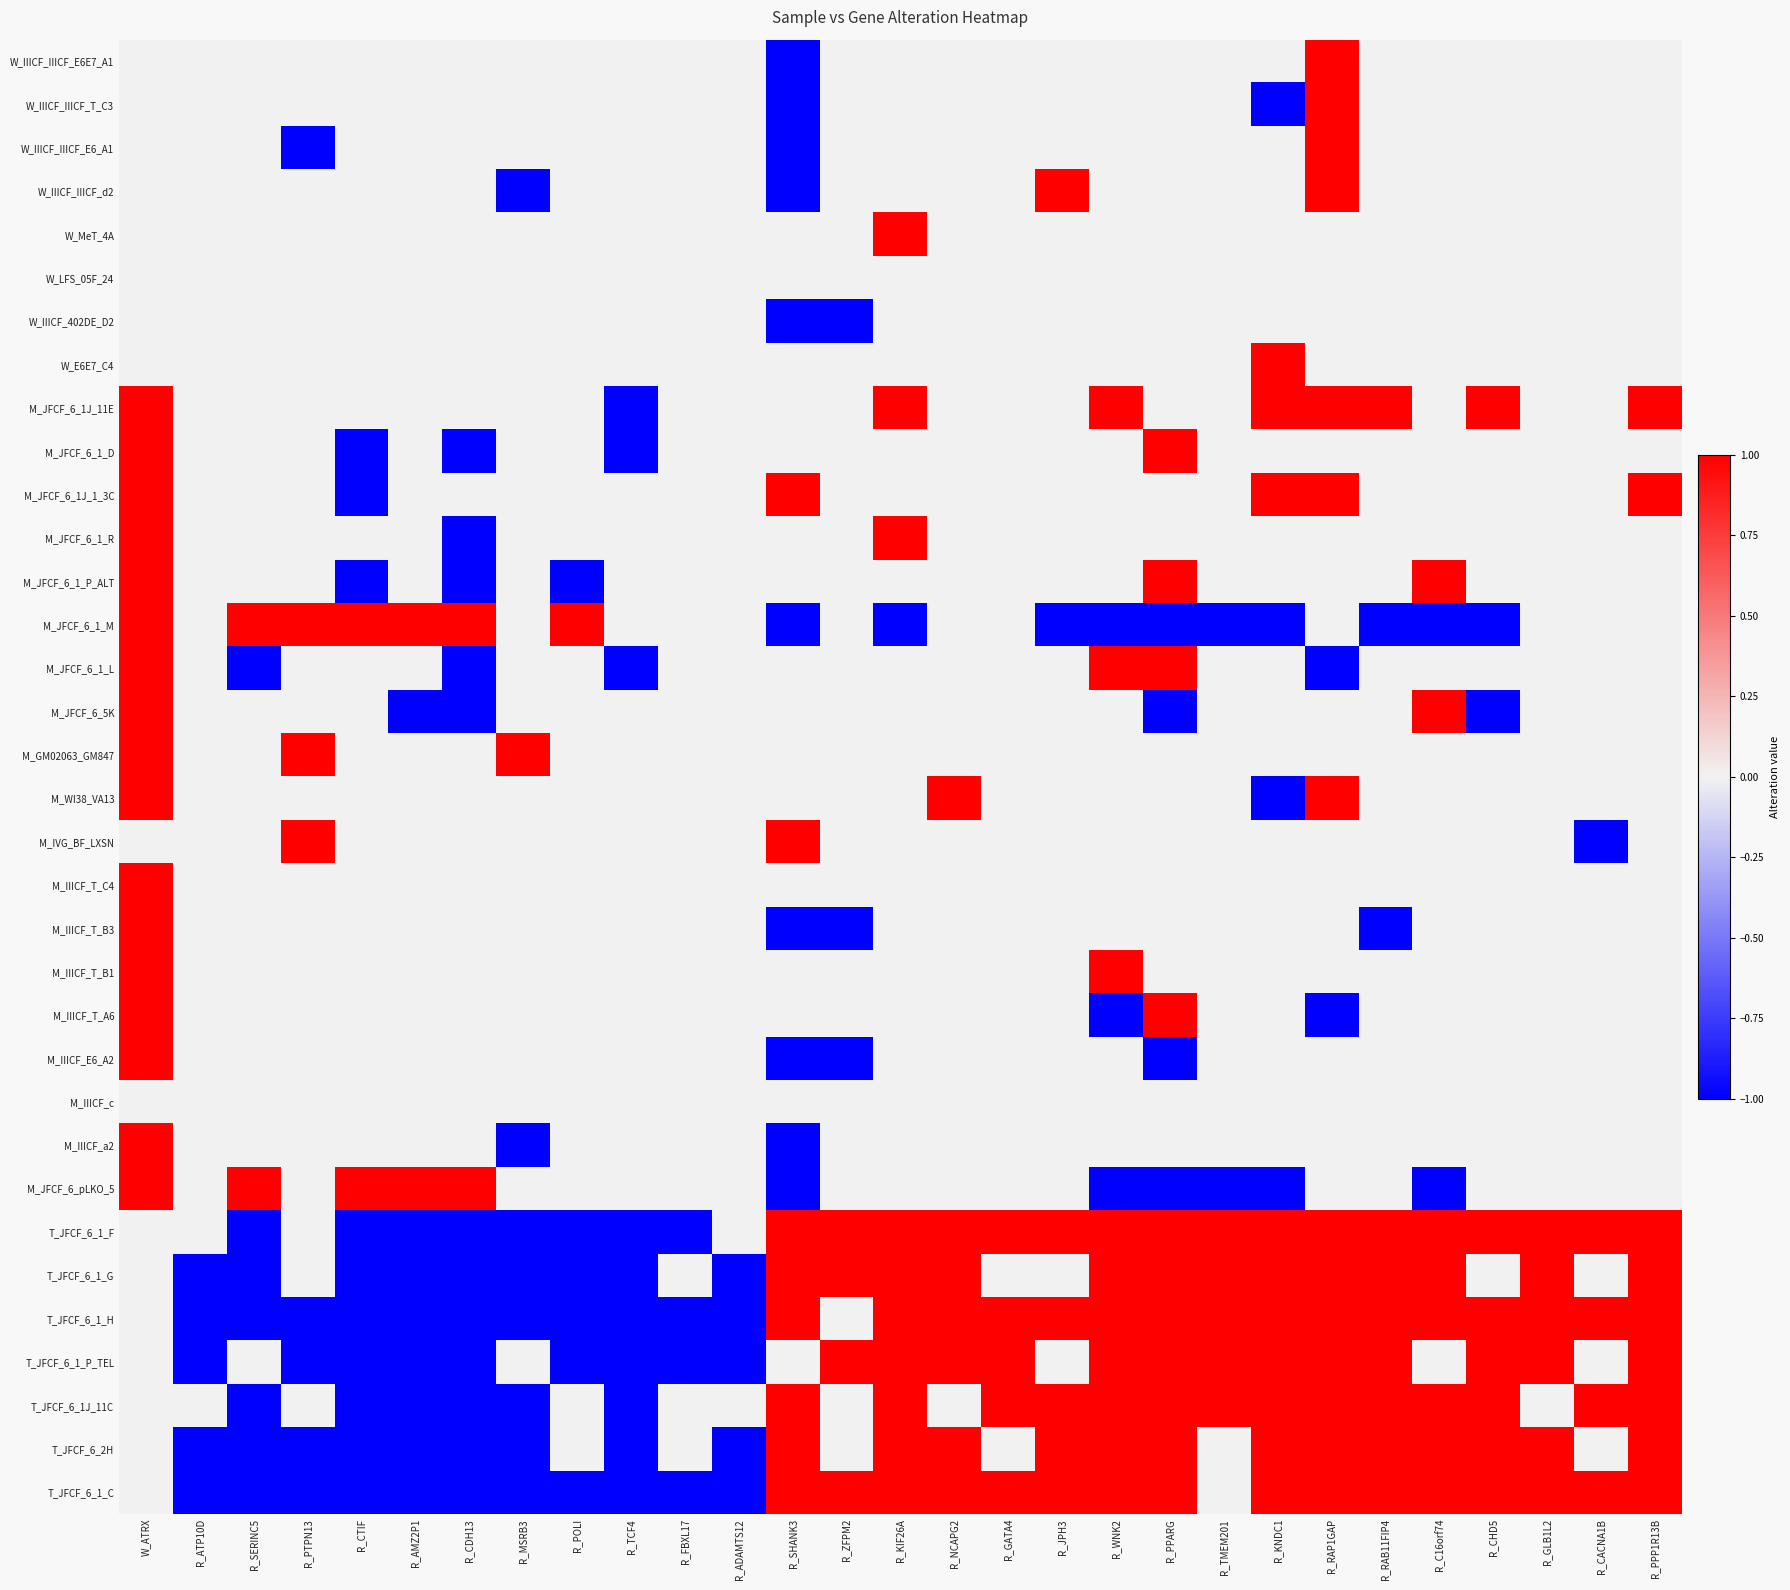

Reading right to left, what are all the values shown in this chart?

W_IIICF_IIICF_E6E7_A1: R_PPP1R13B=0	R_CACNA1B=0	R_GLB1L2=0	R_CHD5=0	R_C16orf74=0	R_RAB11FIP4=0	R_RAP1GAP=1	R_KNDC1=0	R_TMEM201=0	R_PPARG=0	R_WNK2=0	R_JPH3=0	R_GATA4=0	R_NCAPG2=0	R_KIF26A=0	R_ZFPM2=0	R_SHANK3=-1	R_ADAMTS12=0	R_FBXL17=0	R_TCF4=0	R_POLI=0	R_MSRB3=0	R_CDH13=0	R_AMZ2P1=0	R_CTIF=0	R_PTPN13=0	R_SERINC5=0	R_ATP10D=0	W_ATRX=0
W_IIICF_IIICF_T_C3: R_PPP1R13B=0	R_CACNA1B=0	R_GLB1L2=0	R_CHD5=0	R_C16orf74=0	R_RAB11FIP4=0	R_RAP1GAP=1	R_KNDC1=-1	R_TMEM201=0	R_PPARG=0	R_WNK2=0	R_JPH3=0	R_GATA4=0	R_NCAPG2=0	R_KIF26A=0	R_ZFPM2=0	R_SHANK3=-1	R_ADAMTS12=0	R_FBXL17=0	R_TCF4=0	R_POLI=0	R_MSRB3=0	R_CDH13=0	R_AMZ2P1=0	R_CTIF=0	R_PTPN13=0	R_SERINC5=0	R_ATP10D=0	W_ATRX=0
W_IIICF_IIICF_E6_A1: R_PPP1R13B=0	R_CACNA1B=0	R_GLB1L2=0	R_CHD5=0	R_C16orf74=0	R_RAB11FIP4=0	R_RAP1GAP=1	R_KNDC1=0	R_TMEM201=0	R_PPARG=0	R_WNK2=0	R_JPH3=0	R_GATA4=0	R_NCAPG2=0	R_KIF26A=0	R_ZFPM2=0	R_SHANK3=-1	R_ADAMTS12=0	R_FBXL17=0	R_TCF4=0	R_POLI=0	R_MSRB3=0	R_CDH13=0	R_AMZ2P1=0	R_CTIF=0	R_PTPN13=-1	R_SERINC5=0	R_ATP10D=0	W_ATRX=0
W_IIICF_IIICF_d2: R_PPP1R13B=0	R_CACNA1B=0	R_GLB1L2=0	R_CHD5=0	R_C16orf74=0	R_RAB11FIP4=0	R_RAP1GAP=1	R_KNDC1=0	R_TMEM201=0	R_PPARG=0	R_WNK2=0	R_JPH3=1	R_GATA4=0	R_NCAPG2=0	R_KIF26A=0	R_ZFPM2=0	R_SHANK3=-1	R_ADAMTS12=0	R_FBXL17=0	R_TCF4=0	R_POLI=0	R_MSRB3=-1	R_CDH13=0	R_AMZ2P1=0	R_CTIF=0	R_PTPN13=0	R_SERINC5=0	R_ATP10D=0	W_ATRX=0
W_MeT_4A: R_PPP1R13B=0	R_CACNA1B=0	R_GLB1L2=0	R_CHD5=0	R_C16orf74=0	R_RAB11FIP4=0	R_RAP1GAP=0	R_KNDC1=0	R_TMEM201=0	R_PPARG=0	R_WNK2=0	R_JPH3=0	R_GATA4=0	R_NCAPG2=0	R_KIF26A=1	R_ZFPM2=0	R_SHANK3=0	R_ADAMTS12=0	R_FBXL17=0	R_TCF4=0	R_POLI=0	R_MSRB3=0	R_CDH13=0	R_AMZ2P1=0	R_CTIF=0	R_PTPN13=0	R_SERINC5=0	R_ATP10D=0	W_ATRX=0
W_LFS_05F_24: R_PPP1R13B=0	R_CACNA1B=0	R_GLB1L2=0	R_CHD5=0	R_C16orf74=0	R_RAB11FIP4=0	R_RAP1GAP=0	R_KNDC1=0	R_TMEM201=0	R_PPARG=0	R_WNK2=0	R_JPH3=0	R_GATA4=0	R_NCAPG2=0	R_KIF26A=0	R_ZFPM2=0	R_SHANK3=0	R_ADAMTS12=0	R_FBXL17=0	R_TCF4=0	R_POLI=0	R_MSRB3=0	R_CDH13=0	R_AMZ2P1=0	R_CTIF=0	R_PTPN13=0	R_SERINC5=0	R_ATP10D=0	W_ATRX=0
W_IIICF_402DE_D2: R_PPP1R13B=0	R_CACNA1B=0	R_GLB1L2=0	R_CHD5=0	R_C16orf74=0	R_RAB11FIP4=0	R_RAP1GAP=0	R_KNDC1=0	R_TMEM201=0	R_PPARG=0	R_WNK2=0	R_JPH3=0	R_GATA4=0	R_NCAPG2=0	R_KIF26A=0	R_ZFPM2=-1	R_SHANK3=-1	R_ADAMTS12=0	R_FBXL17=0	R_TCF4=0	R_POLI=0	R_MSRB3=0	R_CDH13=0	R_AMZ2P1=0	R_CTIF=0	R_PTPN13=0	R_SERINC5=0	R_ATP10D=0	W_ATRX=0
W_E6E7_C4: R_PPP1R13B=0	R_CACNA1B=0	R_GLB1L2=0	R_CHD5=0	R_C16orf74=0	R_RAB11FIP4=0	R_RAP1GAP=0	R_KNDC1=1	R_TMEM201=0	R_PPARG=0	R_WNK2=0	R_JPH3=0	R_GATA4=0	R_NCAPG2=0	R_KIF26A=0	R_ZFPM2=0	R_SHANK3=0	R_ADAMTS12=0	R_FBXL17=0	R_TCF4=0	R_POLI=0	R_MSRB3=0	R_CDH13=0	R_AMZ2P1=0	R_CTIF=0	R_PTPN13=0	R_SERINC5=0	R_ATP10D=0	W_ATRX=0
M_JFCF_6_1J_11E: R_PPP1R13B=1	R_CACNA1B=0	R_GLB1L2=0	R_CHD5=1	R_C16orf74=0	R_RAB11FIP4=1	R_RAP1GAP=1	R_KNDC1=1	R_TMEM201=0	R_PPARG=0	R_WNK2=1	R_JPH3=0	R_GATA4=0	R_NCAPG2=0	R_KIF26A=1	R_ZFPM2=0	R_SHANK3=0	R_ADAMTS12=0	R_FBXL17=0	R_TCF4=-1	R_POLI=0	R_MSRB3=0	R_CDH13=0	R_AMZ2P1=0	R_CTIF=0	R_PTPN13=0	R_SERINC5=0	R_ATP10D=0	W_ATRX=1
M_JFCF_6_1_D: R_PPP1R13B=0	R_CACNA1B=0	R_GLB1L2=0	R_CHD5=0	R_C16orf74=0	R_RAB11FIP4=0	R_RAP1GAP=0	R_KNDC1=0	R_TMEM201=0	R_PPARG=1	R_WNK2=0	R_JPH3=0	R_GATA4=0	R_NCAPG2=0	R_KIF26A=0	R_ZFPM2=0	R_SHANK3=0	R_ADAMTS12=0	R_FBXL17=0	R_TCF4=-1	R_POLI=0	R_MSRB3=0	R_CDH13=-1	R_AMZ2P1=0	R_CTIF=-1	R_PTPN13=0	R_SERINC5=0	R_ATP10D=0	W_ATRX=1
M_JFCF_6_1J_1_3C: R_PPP1R13B=1	R_CACNA1B=0	R_GLB1L2=0	R_CHD5=0	R_C16orf74=0	R_RAB11FIP4=0	R_RAP1GAP=1	R_KNDC1=1	R_TMEM201=0	R_PPARG=0	R_WNK2=0	R_JPH3=0	R_GATA4=0	R_NCAPG2=0	R_KIF26A=0	R_ZFPM2=0	R_SHANK3=1	R_ADAMTS12=0	R_FBXL17=0	R_TCF4=0	R_POLI=0	R_MSRB3=0	R_CDH13=0	R_AMZ2P1=0	R_CTIF=-1	R_PTPN13=0	R_SERINC5=0	R_ATP10D=0	W_ATRX=1
M_JFCF_6_1_R: R_PPP1R13B=0	R_CACNA1B=0	R_GLB1L2=0	R_CHD5=0	R_C16orf74=0	R_RAB11FIP4=0	R_RAP1GAP=0	R_KNDC1=0	R_TMEM201=0	R_PPARG=0	R_WNK2=0	R_JPH3=0	R_GATA4=0	R_NCAPG2=0	R_KIF26A=1	R_ZFPM2=0	R_SHANK3=0	R_ADAMTS12=0	R_FBXL17=0	R_TCF4=0	R_POLI=0	R_MSRB3=0	R_CDH13=-1	R_AMZ2P1=0	R_CTIF=0	R_PTPN13=0	R_SERINC5=0	R_ATP10D=0	W_ATRX=1
M_JFCF_6_1_P_ALT: R_PPP1R13B=0	R_CACNA1B=0	R_GLB1L2=0	R_CHD5=0	R_C16orf74=1	R_RAB11FIP4=0	R_RAP1GAP=0	R_KNDC1=0	R_TMEM201=0	R_PPARG=1	R_WNK2=0	R_JPH3=0	R_GATA4=0	R_NCAPG2=0	R_KIF26A=0	R_ZFPM2=0	R_SHANK3=0	R_ADAMTS12=0	R_FBXL17=0	R_TCF4=0	R_POLI=-1	R_MSRB3=0	R_CDH13=-1	R_AMZ2P1=0	R_CTIF=-1	R_PTPN13=0	R_SERINC5=0	R_ATP10D=0	W_ATRX=1
M_JFCF_6_1_M: R_PPP1R13B=0	R_CACNA1B=0	R_GLB1L2=0	R_CHD5=-1	R_C16orf74=-1	R_RAB11FIP4=-1	R_RAP1GAP=0	R_KNDC1=-1	R_TMEM201=-1	R_PPARG=-1	R_WNK2=-1	R_JPH3=-1	R_GATA4=0	R_NCAPG2=0	R_KIF26A=-1	R_ZFPM2=0	R_SHANK3=-1	R_ADAMTS12=0	R_FBXL17=0	R_TCF4=0	R_POLI=1	R_MSRB3=0	R_CDH13=1	R_AMZ2P1=1	R_CTIF=1	R_PTPN13=1	R_SERINC5=1	R_ATP10D=0	W_ATRX=1
M_JFCF_6_1_L: R_PPP1R13B=0	R_CACNA1B=0	R_GLB1L2=0	R_CHD5=0	R_C16orf74=0	R_RAB11FIP4=0	R_RAP1GAP=-1	R_KNDC1=0	R_TMEM201=0	R_PPARG=1	R_WNK2=1	R_JPH3=0	R_GATA4=0	R_NCAPG2=0	R_KIF26A=0	R_ZFPM2=0	R_SHANK3=0	R_ADAMTS12=0	R_FBXL17=0	R_TCF4=-1	R_POLI=0	R_MSRB3=0	R_CDH13=-1	R_AMZ2P1=0	R_CTIF=0	R_PTPN13=0	R_SERINC5=-1	R_ATP10D=0	W_ATRX=1
M_JFCF_6_5K: R_PPP1R13B=0	R_CACNA1B=0	R_GLB1L2=0	R_CHD5=-1	R_C16orf74=1	R_RAB11FIP4=0	R_RAP1GAP=0	R_KNDC1=0	R_TMEM201=0	R_PPARG=-1	R_WNK2=0	R_JPH3=0	R_GATA4=0	R_NCAPG2=0	R_KIF26A=0	R_ZFPM2=0	R_SHANK3=0	R_ADAMTS12=0	R_FBXL17=0	R_TCF4=0	R_POLI=0	R_MSRB3=0	R_CDH13=-1	R_AMZ2P1=-1	R_CTIF=0	R_PTPN13=0	R_SERINC5=0	R_ATP10D=0	W_ATRX=1
M_GM02063_GM847: R_PPP1R13B=0	R_CACNA1B=0	R_GLB1L2=0	R_CHD5=0	R_C16orf74=0	R_RAB11FIP4=0	R_RAP1GAP=0	R_KNDC1=0	R_TMEM201=0	R_PPARG=0	R_WNK2=0	R_JPH3=0	R_GATA4=0	R_NCAPG2=0	R_KIF26A=0	R_ZFPM2=0	R_SHANK3=0	R_ADAMTS12=0	R_FBXL17=0	R_TCF4=0	R_POLI=0	R_MSRB3=1	R_CDH13=0	R_AMZ2P1=0	R_CTIF=0	R_PTPN13=1	R_SERINC5=0	R_ATP10D=0	W_ATRX=1
M_WI38_VA13: R_PPP1R13B=0	R_CACNA1B=0	R_GLB1L2=0	R_CHD5=0	R_C16orf74=0	R_RAB11FIP4=0	R_RAP1GAP=1	R_KNDC1=-1	R_TMEM201=0	R_PPARG=0	R_WNK2=0	R_JPH3=0	R_GATA4=0	R_NCAPG2=1	R_KIF26A=0	R_ZFPM2=0	R_SHANK3=0	R_ADAMTS12=0	R_FBXL17=0	R_TCF4=0	R_POLI=0	R_MSRB3=0	R_CDH13=0	R_AMZ2P1=0	R_CTIF=0	R_PTPN13=0	R_SERINC5=0	R_ATP10D=0	W_ATRX=1
M_IVG_BF_LXSN: R_PPP1R13B=0	R_CACNA1B=-1	R_GLB1L2=0	R_CHD5=0	R_C16orf74=0	R_RAB11FIP4=0	R_RAP1GAP=0	R_KNDC1=0	R_TMEM201=0	R_PPARG=0	R_WNK2=0	R_JPH3=0	R_GATA4=0	R_NCAPG2=0	R_KIF26A=0	R_ZFPM2=0	R_SHANK3=1	R_ADAMTS12=0	R_FBXL17=0	R_TCF4=0	R_POLI=0	R_MSRB3=0	R_CDH13=0	R_AMZ2P1=0	R_CTIF=0	R_PTPN13=1	R_SERINC5=0	R_ATP10D=0	W_ATRX=0
M_IIICF_T_C4: R_PPP1R13B=0	R_CACNA1B=0	R_GLB1L2=0	R_CHD5=0	R_C16orf74=0	R_RAB11FIP4=0	R_RAP1GAP=0	R_KNDC1=0	R_TMEM201=0	R_PPARG=0	R_WNK2=0	R_JPH3=0	R_GATA4=0	R_NCAPG2=0	R_KIF26A=0	R_ZFPM2=0	R_SHANK3=0	R_ADAMTS12=0	R_FBXL17=0	R_TCF4=0	R_POLI=0	R_MSRB3=0	R_CDH13=0	R_AMZ2P1=0	R_CTIF=0	R_PTPN13=0	R_SERINC5=0	R_ATP10D=0	W_ATRX=1
M_IIICF_T_B3: R_PPP1R13B=0	R_CACNA1B=0	R_GLB1L2=0	R_CHD5=0	R_C16orf74=0	R_RAB11FIP4=-1	R_RAP1GAP=0	R_KNDC1=0	R_TMEM201=0	R_PPARG=0	R_WNK2=0	R_JPH3=0	R_GATA4=0	R_NCAPG2=0	R_KIF26A=0	R_ZFPM2=-1	R_SHANK3=-1	R_ADAMTS12=0	R_FBXL17=0	R_TCF4=0	R_POLI=0	R_MSRB3=0	R_CDH13=0	R_AMZ2P1=0	R_CTIF=0	R_PTPN13=0	R_SERINC5=0	R_ATP10D=0	W_ATRX=1
M_IIICF_T_B1: R_PPP1R13B=0	R_CACNA1B=0	R_GLB1L2=0	R_CHD5=0	R_C16orf74=0	R_RAB11FIP4=0	R_RAP1GAP=0	R_KNDC1=0	R_TMEM201=0	R_PPARG=0	R_WNK2=1	R_JPH3=0	R_GATA4=0	R_NCAPG2=0	R_KIF26A=0	R_ZFPM2=0	R_SHANK3=0	R_ADAMTS12=0	R_FBXL17=0	R_TCF4=0	R_POLI=0	R_MSRB3=0	R_CDH13=0	R_AMZ2P1=0	R_CTIF=0	R_PTPN13=0	R_SERINC5=0	R_ATP10D=0	W_ATRX=1
M_IIICF_T_A6: R_PPP1R13B=0	R_CACNA1B=0	R_GLB1L2=0	R_CHD5=0	R_C16orf74=0	R_RAB11FIP4=0	R_RAP1GAP=-1	R_KNDC1=0	R_TMEM201=0	R_PPARG=1	R_WNK2=-1	R_JPH3=0	R_GATA4=0	R_NCAPG2=0	R_KIF26A=0	R_ZFPM2=0	R_SHANK3=0	R_ADAMTS12=0	R_FBXL17=0	R_TCF4=0	R_POLI=0	R_MSRB3=0	R_CDH13=0	R_AMZ2P1=0	R_CTIF=0	R_PTPN13=0	R_SERINC5=0	R_ATP10D=0	W_ATRX=1
M_IIICF_E6_A2: R_PPP1R13B=0	R_CACNA1B=0	R_GLB1L2=0	R_CHD5=0	R_C16orf74=0	R_RAB11FIP4=0	R_RAP1GAP=0	R_KNDC1=0	R_TMEM201=0	R_PPARG=-1	R_WNK2=0	R_JPH3=0	R_GATA4=0	R_NCAPG2=0	R_KIF26A=0	R_ZFPM2=-1	R_SHANK3=-1	R_ADAMTS12=0	R_FBXL17=0	R_TCF4=0	R_POLI=0	R_MSRB3=0	R_CDH13=0	R_AMZ2P1=0	R_CTIF=0	R_PTPN13=0	R_SERINC5=0	R_ATP10D=0	W_ATRX=1
M_IIICF_c: R_PPP1R13B=0	R_CACNA1B=0	R_GLB1L2=0	R_CHD5=0	R_C16orf74=0	R_RAB11FIP4=0	R_RAP1GAP=0	R_KNDC1=0	R_TMEM201=0	R_PPARG=0	R_WNK2=0	R_JPH3=0	R_GATA4=0	R_NCAPG2=0	R_KIF26A=0	R_ZFPM2=0	R_SHANK3=0	R_ADAMTS12=0	R_FBXL17=0	R_TCF4=0	R_POLI=0	R_MSRB3=0	R_CDH13=0	R_AMZ2P1=0	R_CTIF=0	R_PTPN13=0	R_SERINC5=0	R_ATP10D=0	W_ATRX=0
M_IIICF_a2: R_PPP1R13B=0	R_CACNA1B=0	R_GLB1L2=0	R_CHD5=0	R_C16orf74=0	R_RAB11FIP4=0	R_RAP1GAP=0	R_KNDC1=0	R_TMEM201=0	R_PPARG=0	R_WNK2=0	R_JPH3=0	R_GATA4=0	R_NCAPG2=0	R_KIF26A=0	R_ZFPM2=0	R_SHANK3=-1	R_ADAMTS12=0	R_FBXL17=0	R_TCF4=0	R_POLI=0	R_MSRB3=-1	R_CDH13=0	R_AMZ2P1=0	R_CTIF=0	R_PTPN13=0	R_SERINC5=0	R_ATP10D=0	W_ATRX=1
M_JFCF_6_pLKO_5: R_PPP1R13B=0	R_CACNA1B=0	R_GLB1L2=0	R_CHD5=0	R_C16orf74=-1	R_RAB11FIP4=0	R_RAP1GAP=0	R_KNDC1=-1	R_TMEM201=-1	R_PPARG=-1	R_WNK2=-1	R_JPH3=0	R_GATA4=0	R_NCAPG2=0	R_KIF26A=0	R_ZFPM2=0	R_SHANK3=-1	R_ADAMTS12=0	R_FBXL17=0	R_TCF4=0	R_POLI=0	R_MSRB3=0	R_CDH13=1	R_AMZ2P1=1	R_CTIF=1	R_PTPN13=0	R_SERINC5=1	R_ATP10D=0	W_ATRX=1
T_JFCF_6_1_F: R_PPP1R13B=1	R_CACNA1B=1	R_GLB1L2=1	R_CHD5=1	R_C16orf74=1	R_RAB11FIP4=1	R_RAP1GAP=1	R_KNDC1=1	R_TMEM201=1	R_PPARG=1	R_WNK2=1	R_JPH3=1	R_GATA4=1	R_NCAPG2=1	R_KIF26A=1	R_ZFPM2=1	R_SHANK3=1	R_ADAMTS12=0	R_FBXL17=-1	R_TCF4=-1	R_POLI=-1	R_MSRB3=-1	R_CDH13=-1	R_AMZ2P1=-1	R_CTIF=-1	R_PTPN13=0	R_SERINC5=-1	R_ATP10D=0	W_ATRX=0
T_JFCF_6_1_G: R_PPP1R13B=1	R_CACNA1B=0	R_GLB1L2=1	R_CHD5=0	R_C16orf74=1	R_RAB11FIP4=1	R_RAP1GAP=1	R_KNDC1=1	R_TMEM201=1	R_PPARG=1	R_WNK2=1	R_JPH3=0	R_GATA4=0	R_NCAPG2=1	R_KIF26A=1	R_ZFPM2=1	R_SHANK3=1	R_ADAMTS12=-1	R_FBXL17=0	R_TCF4=-1	R_POLI=-1	R_MSRB3=-1	R_CDH13=-1	R_AMZ2P1=-1	R_CTIF=-1	R_PTPN13=0	R_SERINC5=-1	R_ATP10D=-1	W_ATRX=0
T_JFCF_6_1_H: R_PPP1R13B=1	R_CACNA1B=1	R_GLB1L2=1	R_CHD5=1	R_C16orf74=1	R_RAB11FIP4=1	R_RAP1GAP=1	R_KNDC1=1	R_TMEM201=1	R_PPARG=1	R_WNK2=1	R_JPH3=1	R_GATA4=1	R_NCAPG2=1	R_KIF26A=1	R_ZFPM2=0	R_SHANK3=1	R_ADAMTS12=-1	R_FBXL17=-1	R_TCF4=-1	R_POLI=-1	R_MSRB3=-1	R_CDH13=-1	R_AMZ2P1=-1	R_CTIF=-1	R_PTPN13=-1	R_SERINC5=-1	R_ATP10D=-1	W_ATRX=0
T_JFCF_6_1_P_TEL: R_PPP1R13B=1	R_CACNA1B=0	R_GLB1L2=1	R_CHD5=1	R_C16orf74=0	R_RAB11FIP4=1	R_RAP1GAP=1	R_KNDC1=1	R_TMEM201=1	R_PPARG=1	R_WNK2=1	R_JPH3=0	R_GATA4=1	R_NCAPG2=1	R_KIF26A=1	R_ZFPM2=1	R_SHANK3=0	R_ADAMTS12=-1	R_FBXL17=-1	R_TCF4=-1	R_POLI=-1	R_MSRB3=0	R_CDH13=-1	R_AMZ2P1=-1	R_CTIF=-1	R_PTPN13=-1	R_SERINC5=0	R_ATP10D=-1	W_ATRX=0
T_JFCF_6_1J_11C: R_PPP1R13B=1	R_CACNA1B=1	R_GLB1L2=0	R_CHD5=1	R_C16orf74=1	R_RAB11FIP4=1	R_RAP1GAP=1	R_KNDC1=1	R_TMEM201=1	R_PPARG=1	R_WNK2=1	R_JPH3=1	R_GATA4=1	R_NCAPG2=0	R_KIF26A=1	R_ZFPM2=0	R_SHANK3=1	R_ADAMTS12=0	R_FBXL17=0	R_TCF4=-1	R_POLI=0	R_MSRB3=-1	R_CDH13=-1	R_AMZ2P1=-1	R_CTIF=-1	R_PTPN13=0	R_SERINC5=-1	R_ATP10D=0	W_ATRX=0
T_JFCF_6_2H: R_PPP1R13B=1	R_CACNA1B=0	R_GLB1L2=1	R_CHD5=1	R_C16orf74=1	R_RAB11FIP4=1	R_RAP1GAP=1	R_KNDC1=1	R_TMEM201=0	R_PPARG=1	R_WNK2=1	R_JPH3=1	R_GATA4=0	R_NCAPG2=1	R_KIF26A=1	R_ZFPM2=0	R_SHANK3=1	R_ADAMTS12=-1	R_FBXL17=0	R_TCF4=-1	R_POLI=0	R_MSRB3=-1	R_CDH13=-1	R_AMZ2P1=-1	R_CTIF=-1	R_PTPN13=-1	R_SERINC5=-1	R_ATP10D=-1	W_ATRX=0
T_JFCF_6_1_C: R_PPP1R13B=1	R_CACNA1B=1	R_GLB1L2=1	R_CHD5=1	R_C16orf74=1	R_RAB11FIP4=1	R_RAP1GAP=1	R_KNDC1=1	R_TMEM201=0	R_PPARG=1	R_WNK2=1	R_JPH3=1	R_GATA4=1	R_NCAPG2=1	R_KIF26A=1	R_ZFPM2=1	R_SHANK3=1	R_ADAMTS12=-1	R_FBXL17=-1	R_TCF4=-1	R_POLI=-1	R_MSRB3=-1	R_CDH13=-1	R_AMZ2P1=-1	R_CTIF=-1	R_PTPN13=-1	R_SERINC5=-1	R_ATP10D=-1	W_ATRX=0